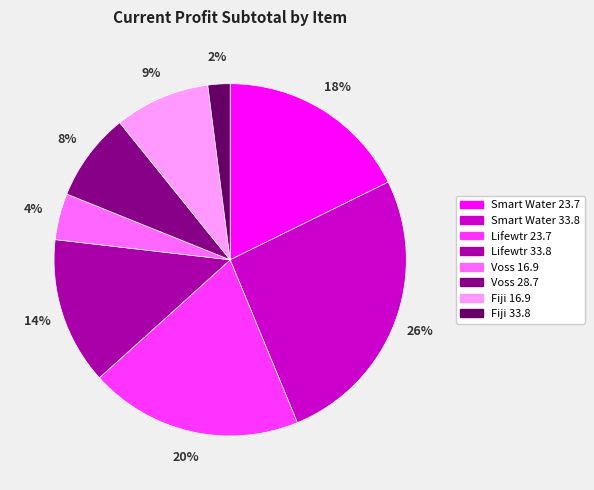

What percentage is the Voss 16.9 slice, to the nearest percent?

4%